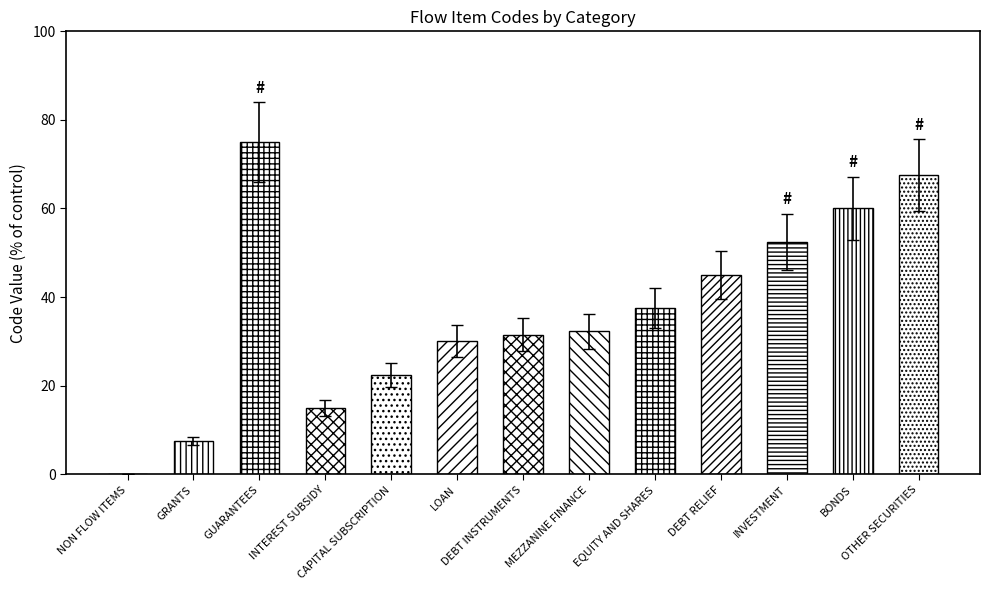

At which category does the chart reach its peak across all series?

GUARANTEES